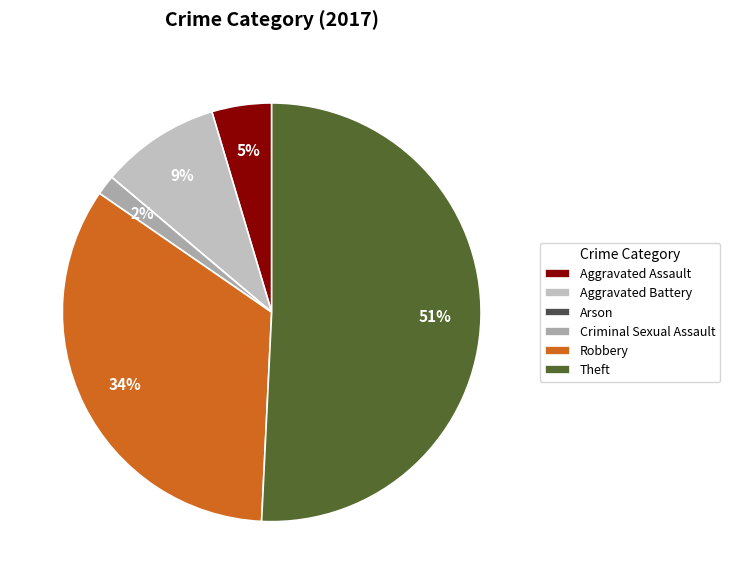

Count the number of slices in the pie.

6